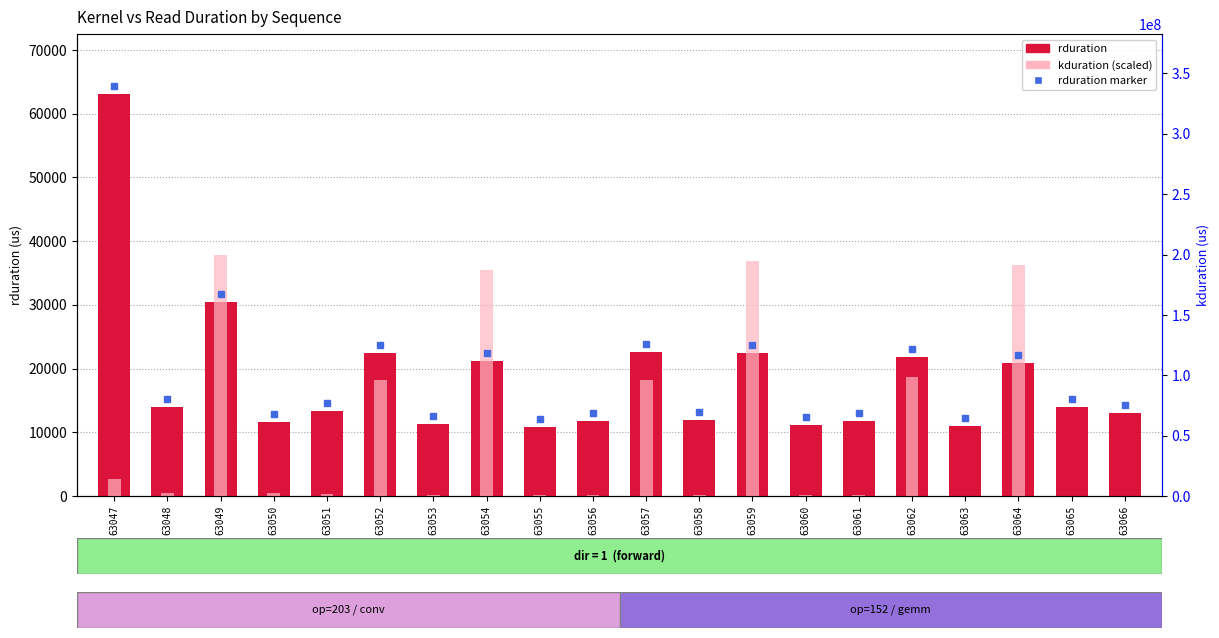

Rank the series by their maximum value, from highest to lowest.

rduration, kduration (scaled)